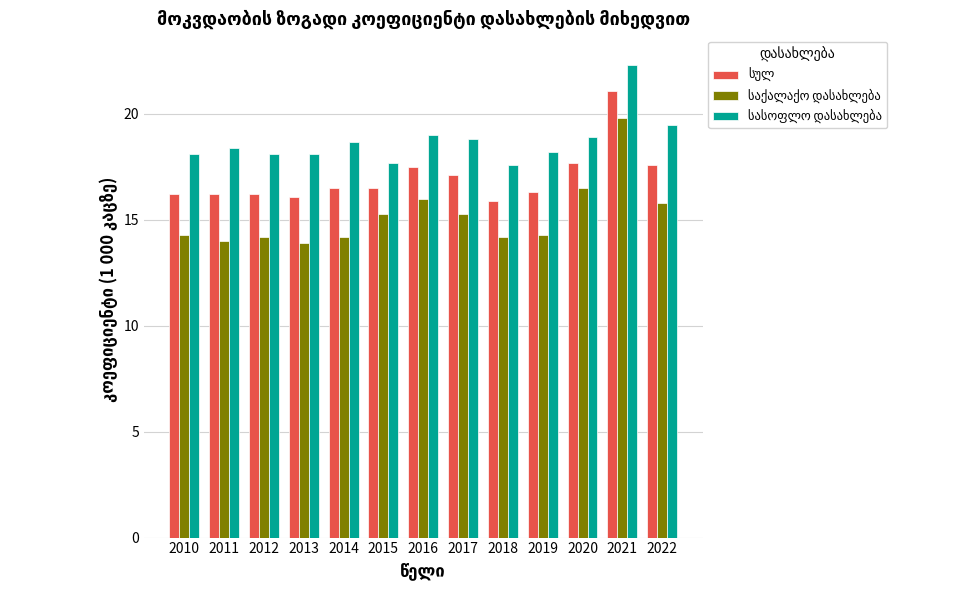

Which label corresponds to the largest value in the chart?

2021